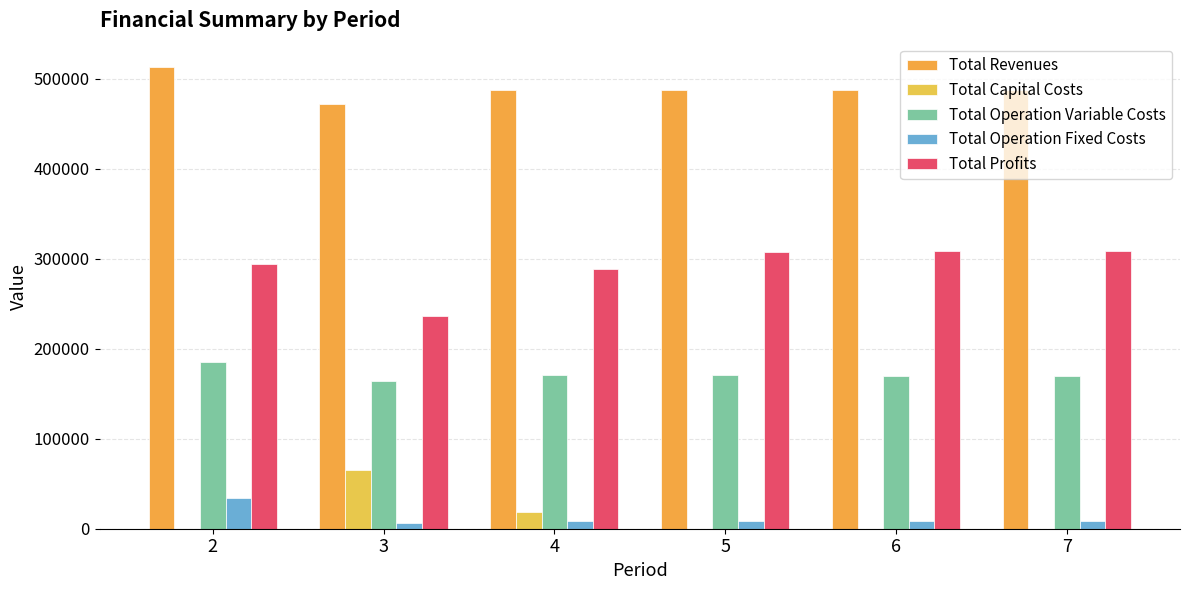

Is it true that Total Profits equals 307660.2 at 5?

True